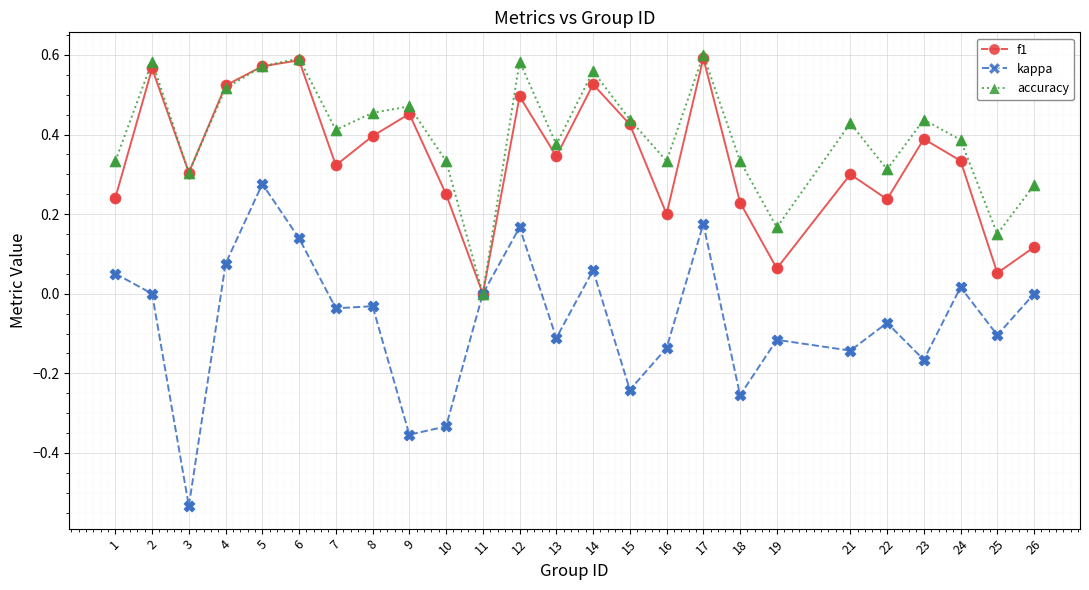

What are all the series names shown in the legend?

f1, kappa, accuracy